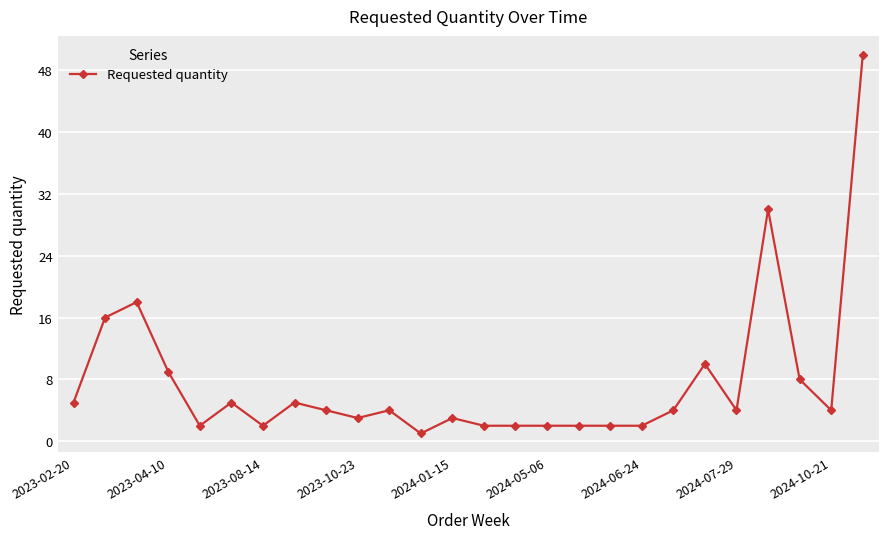

Reading left to right, what are all the values shown in this chart?

5	16	18	9	2	5	2	5	4	3	4	1	3	2	2	2	2	2	2	4	10	4	30	8	4	50